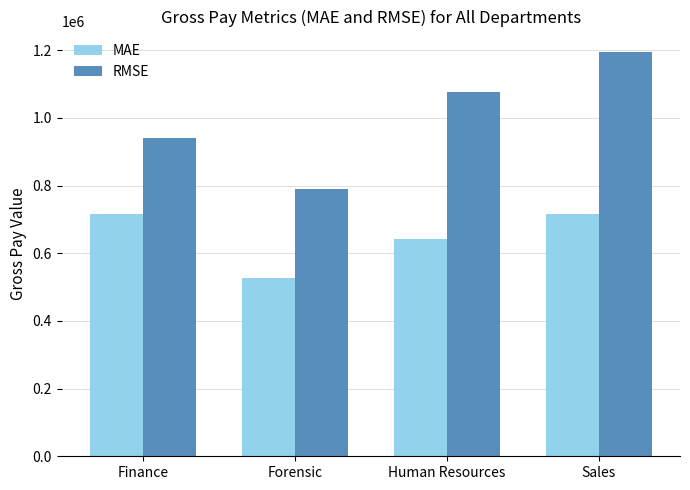

Reading left to right, list all the values displayed in this chart.

MAE: 717012.6	526712.8	641675.9	717012.6
RMSE: 939493.9	790232.8	1076545.0	1195321.8